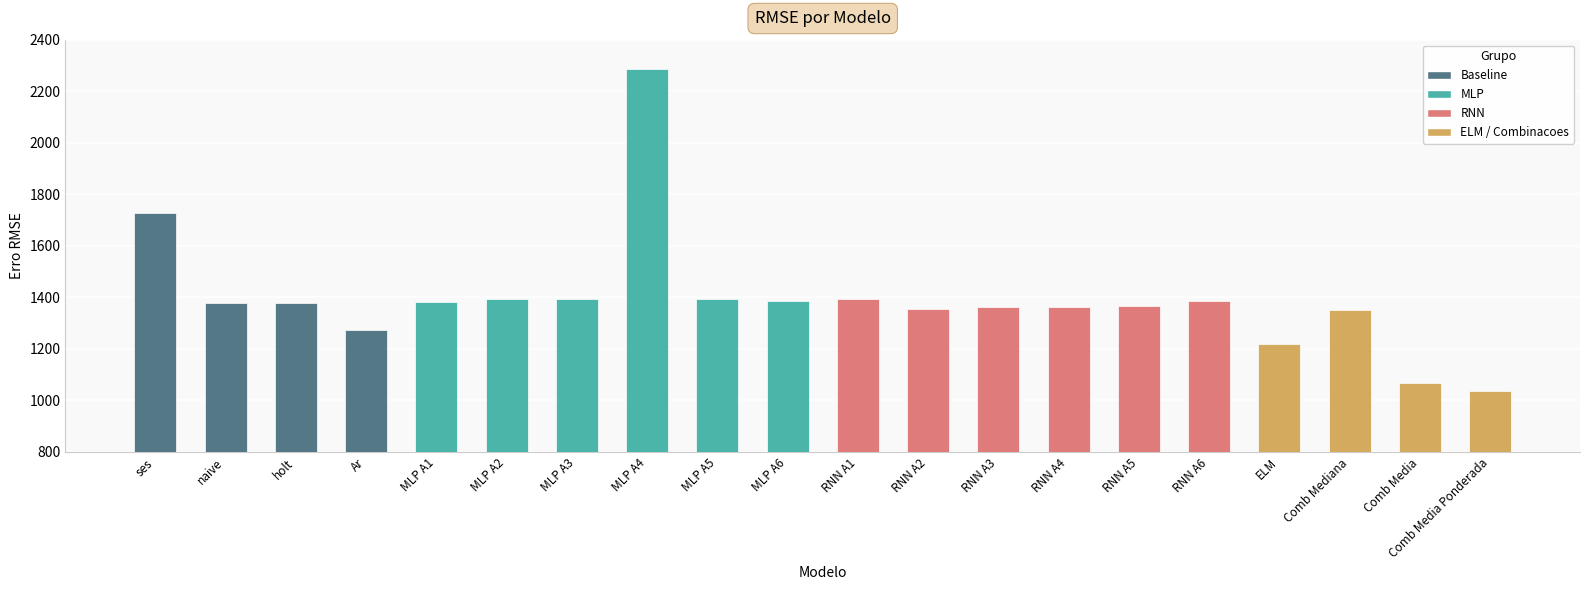

Which label corresponds to the smallest value in the chart?

Comb Media Ponderada